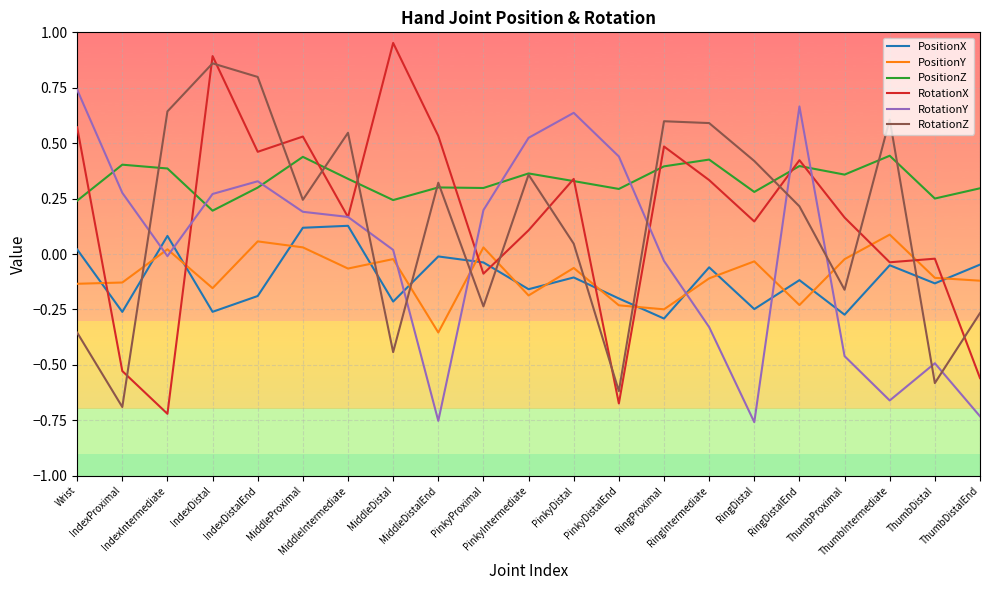

True or false: RotationY and PositionX cross at least once.

True